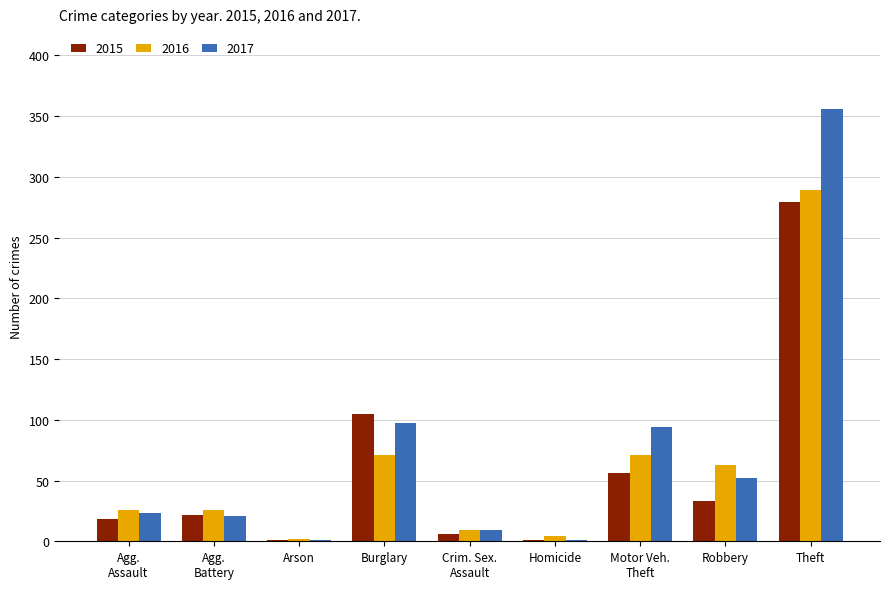

What are all the series names shown in the legend?

2015, 2016, 2017